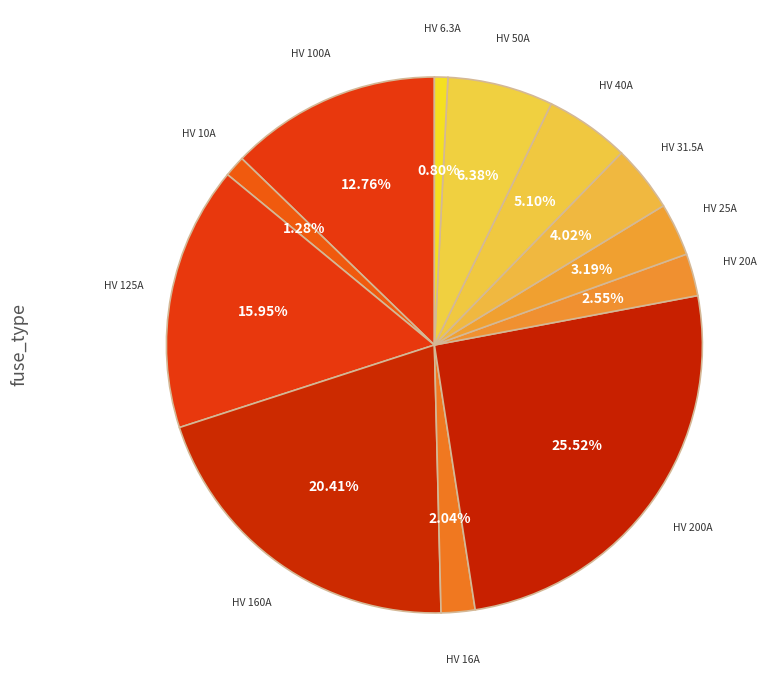

What is the ratio of the value at HV 31.5A to the value at HV 100A?

0.3